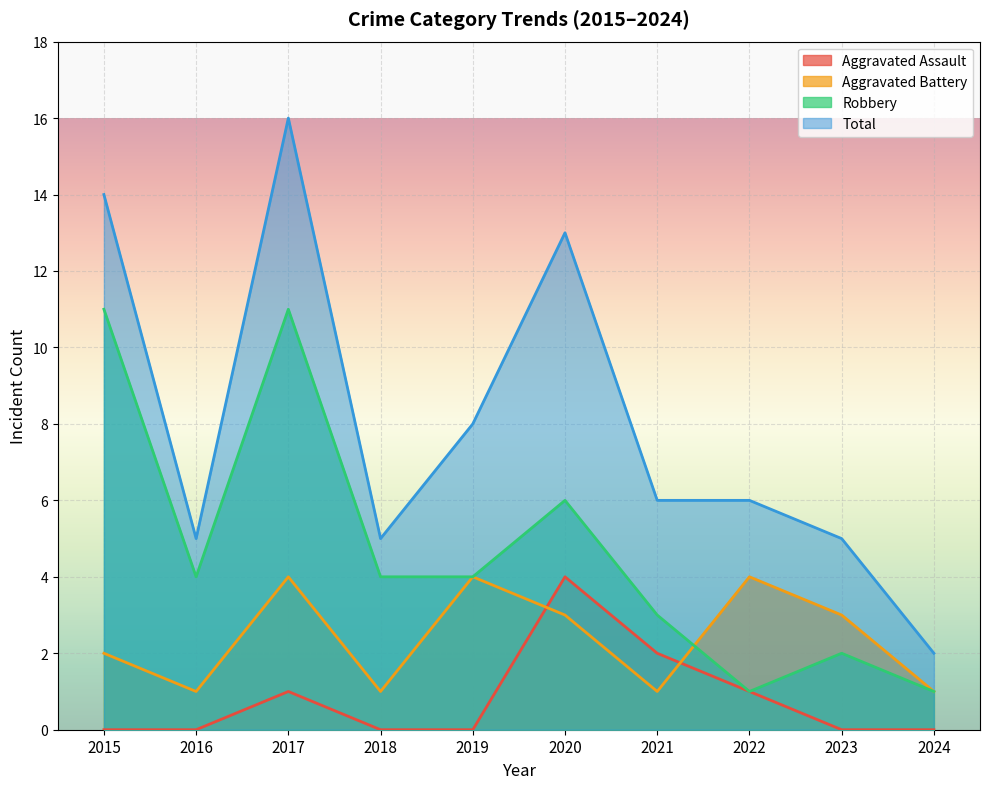

What is the spread (max minus min) of values at 2017?

15